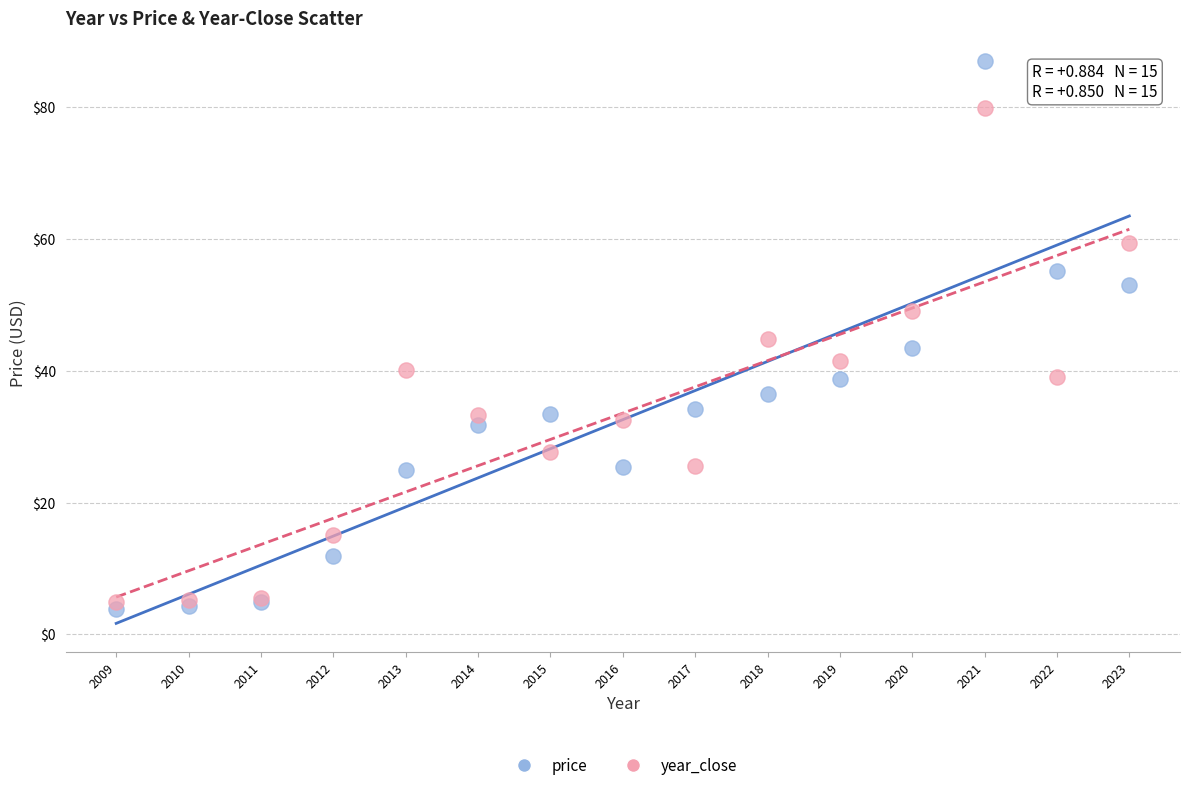

Which series has the largest Y range (max minus min)?

price